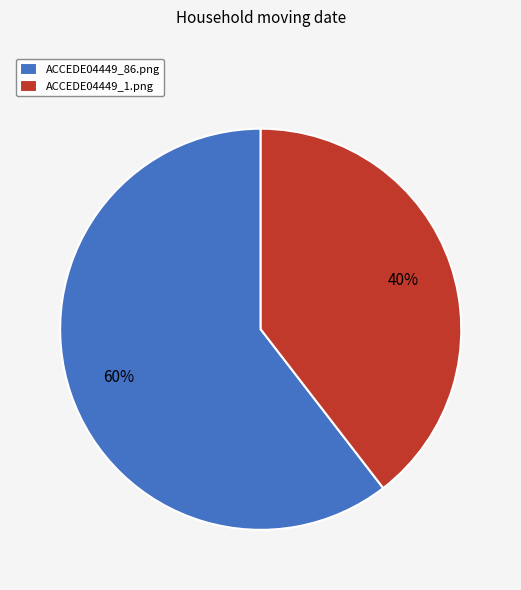

What is the largest slice in the pie chart?

ACCEDE04449_86.png